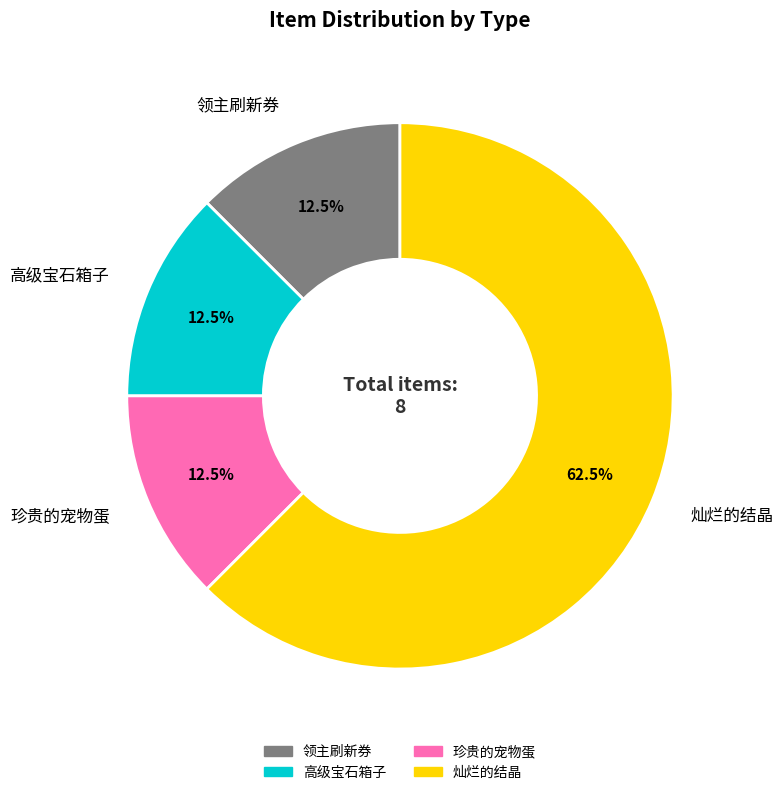

Which has a higher value, 珍贵的宠物蛋 or 灿烂的结晶?

灿烂的结晶